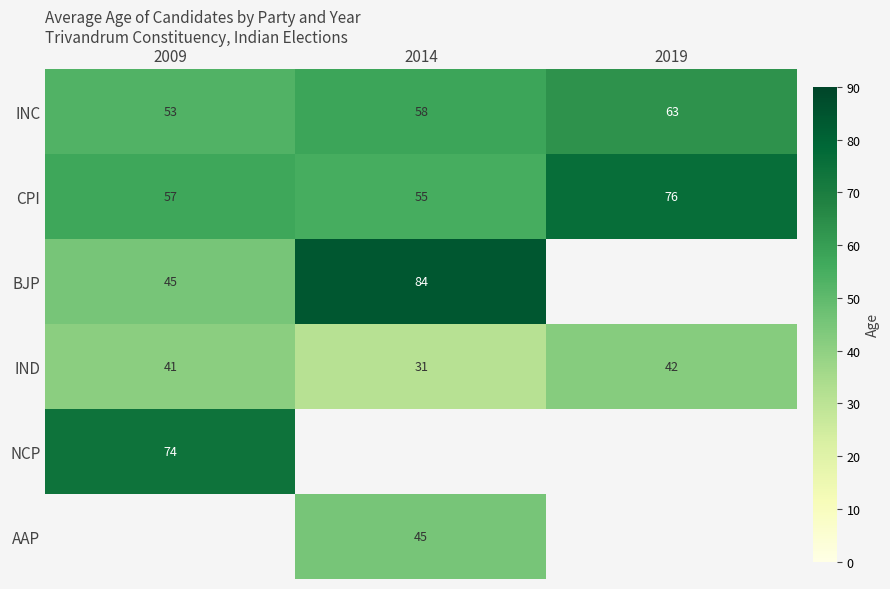

What is the sum of all IND values?

114